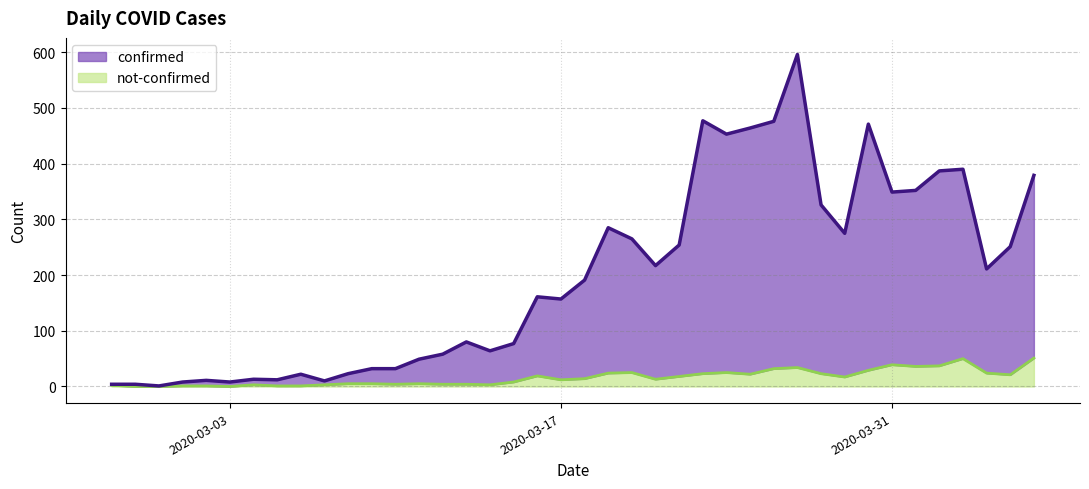

Read the confirmed value at 2020-03-27, to the nearest 50.

600